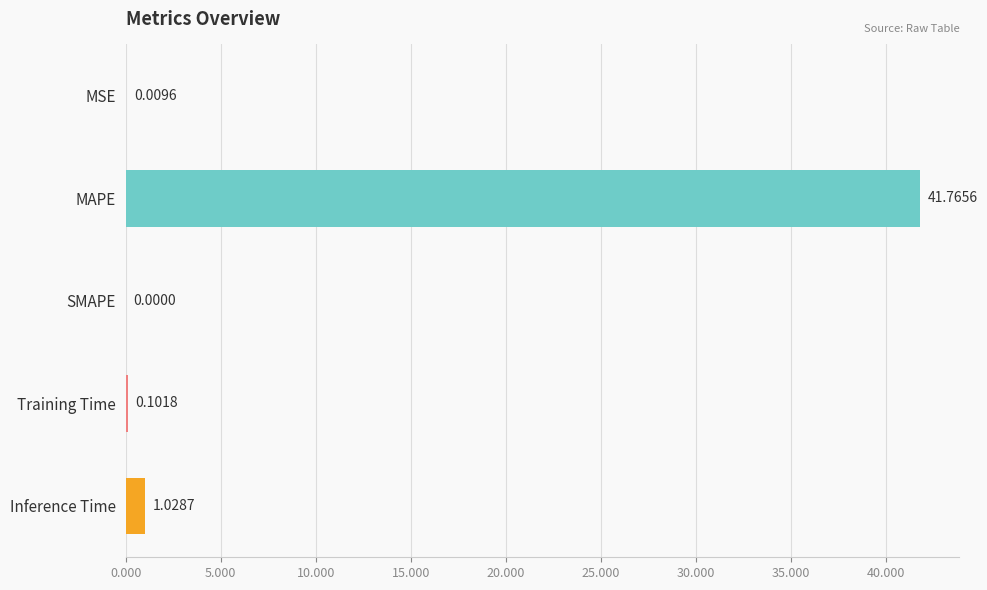

Where is the data nearest to the value 20?

Inference Time